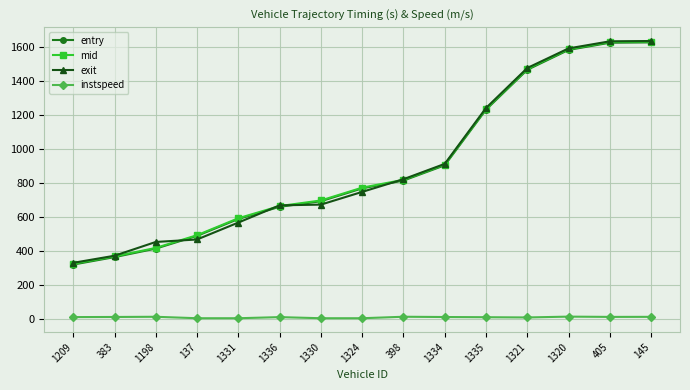

True or false: entry has more than 1 points higher than both neighbors.

False